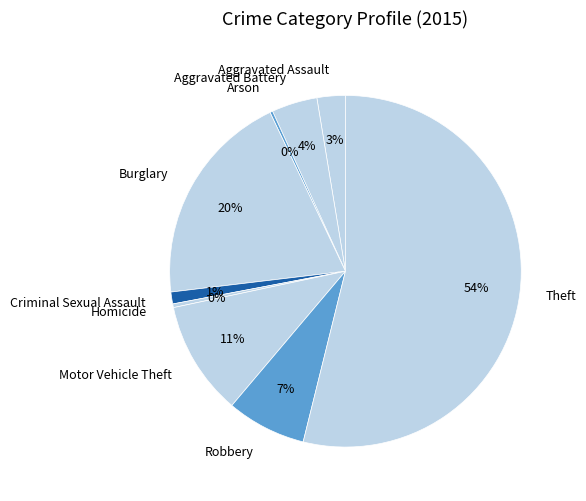

Do Motor Vehicle Theft and Robbery together represent more than half of the pie?

No